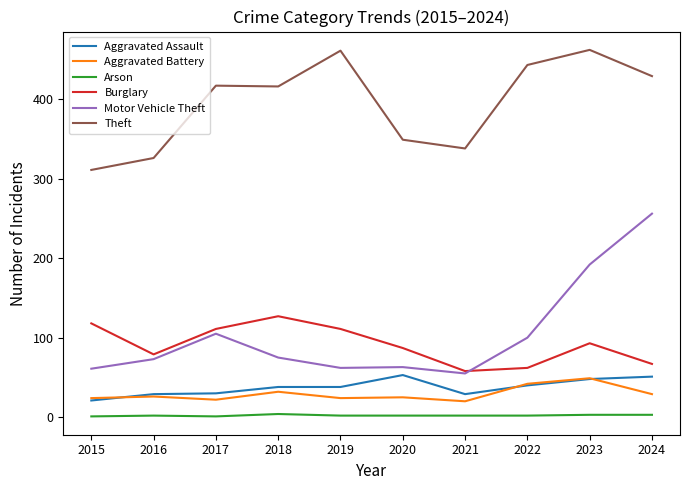

Which series has the largest range (max minus min)?

Motor Vehicle Theft